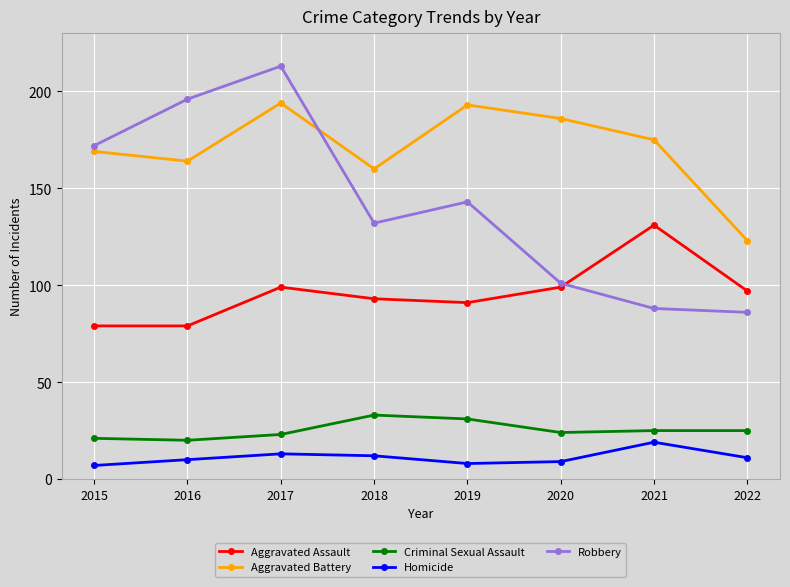

True or false: Homicide and Aggravated Battery intersect in this chart.

False